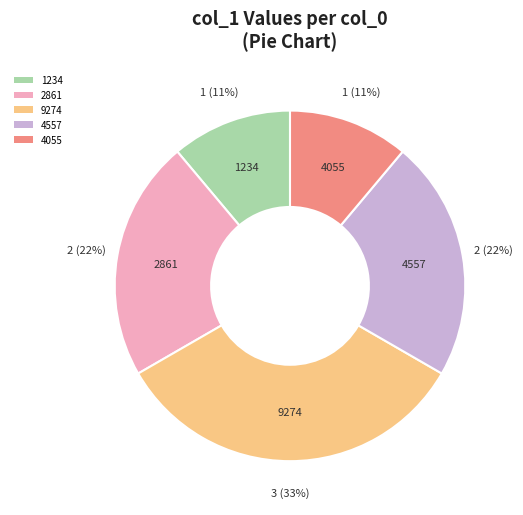

The 2861 slice represents 22% of the pie. True or false?

True